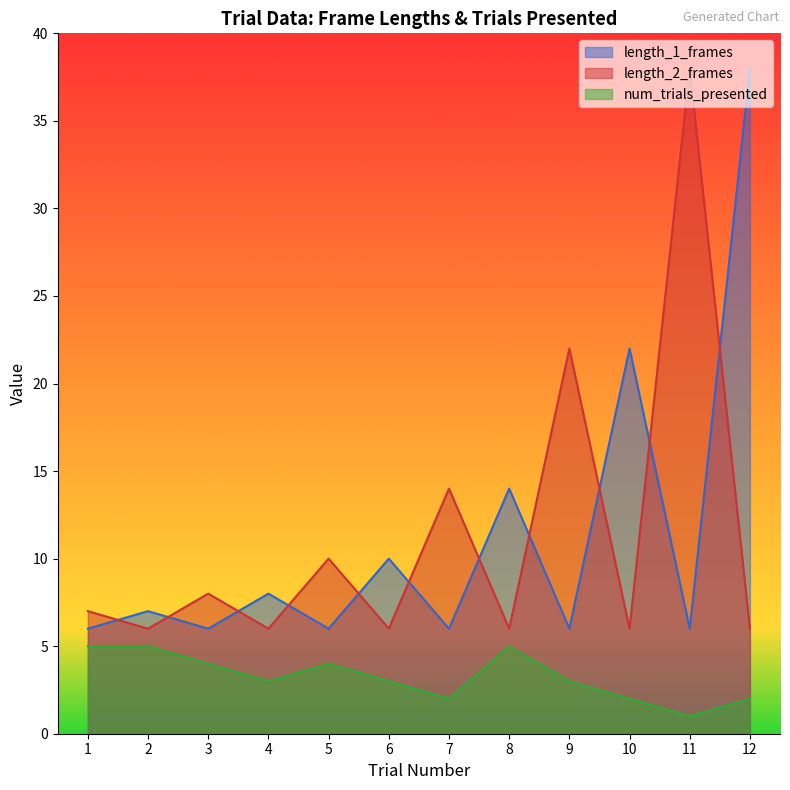

What value does the length_2_frames series have at 8, to the nearest 5?

5